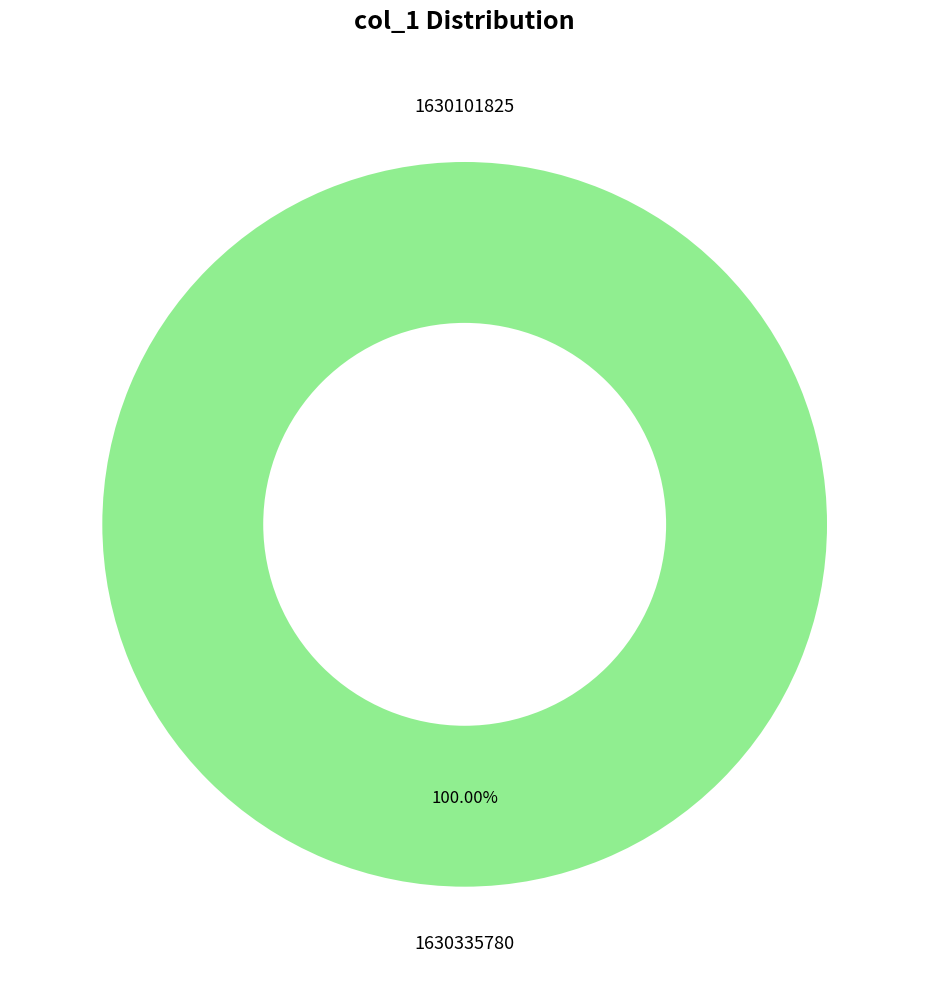

What is the total percentage of 1630335780 and 1630101825?

100.0%